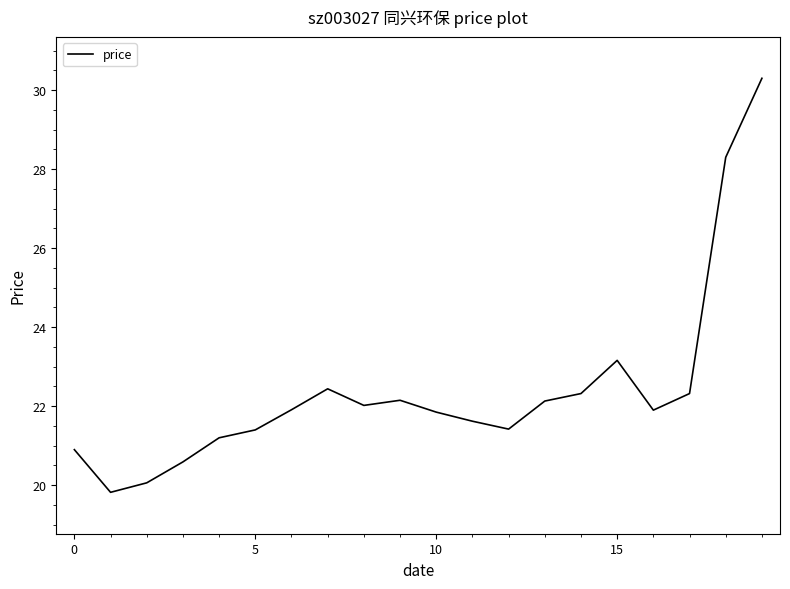

What is the smallest value displayed?

19.8